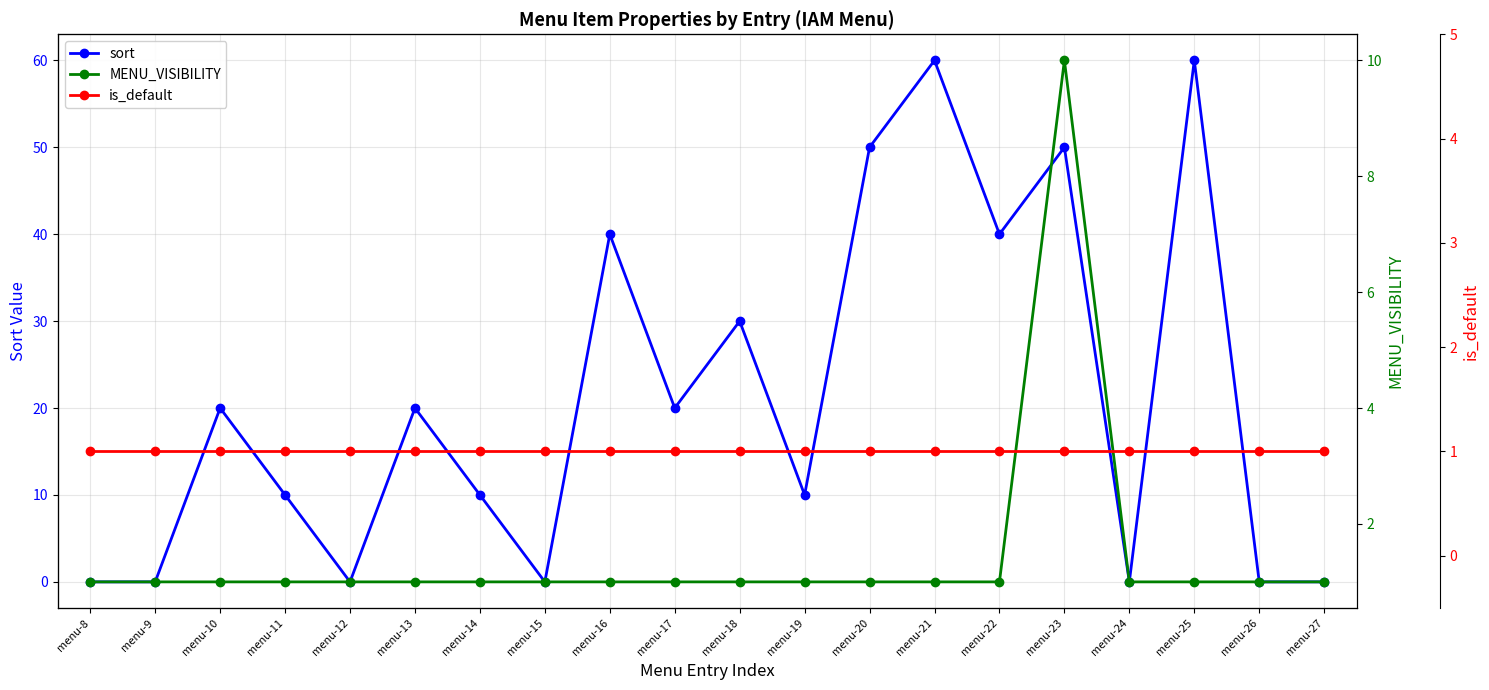

Between menu-21 and menu-24, which series saw the biggest shift?

sort